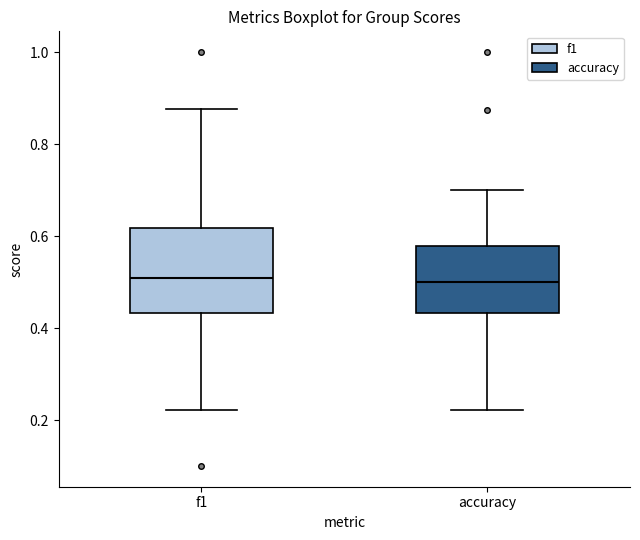

Which box is the tallest, from its lower edge to its upper edge?

f1